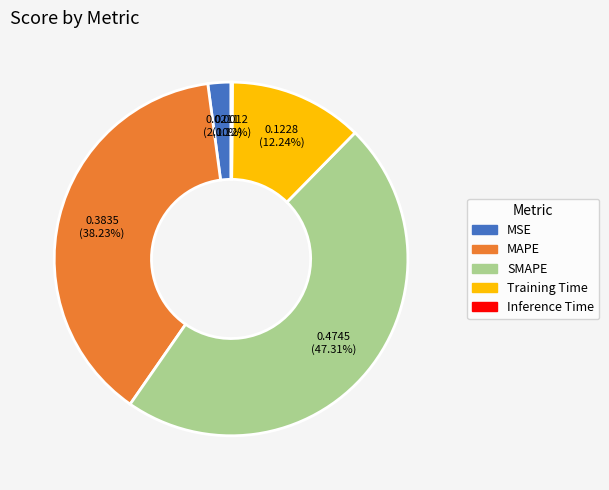

Does Training Time represent more than half of the total?

No